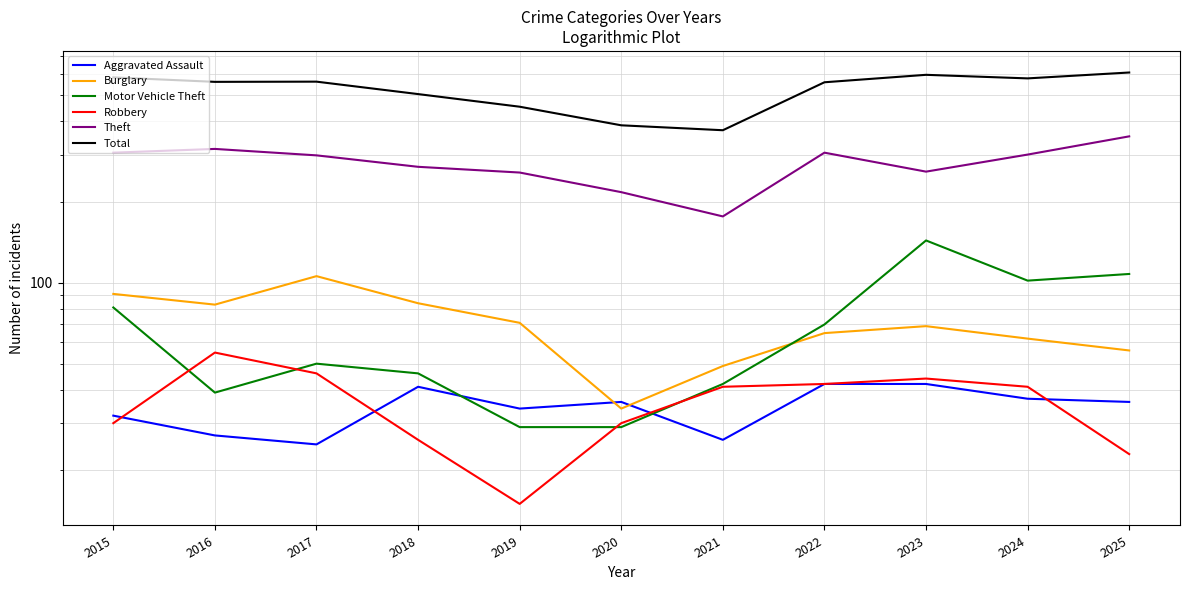

How many values in the Total series exceed 562?

5